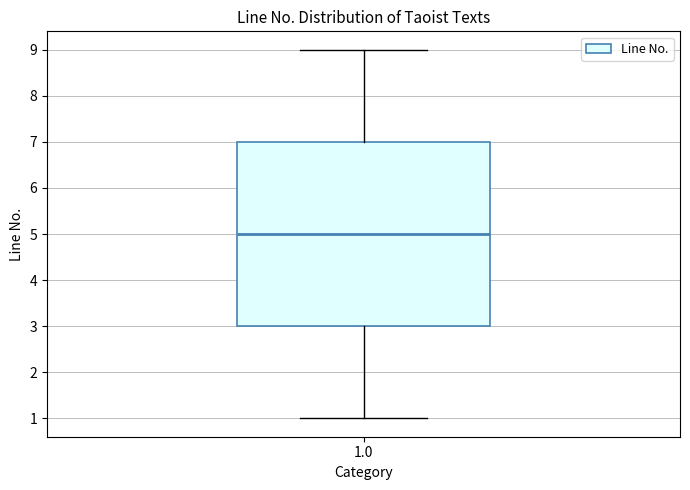

Read this box plot against the y-axis: the position of the median line, the range covered by the box, and the ends of both whiskers. The values are not printed on the chart, so give them approximately, as read against the axis.

median 5, box 3 to 7, whiskers 1 to 9